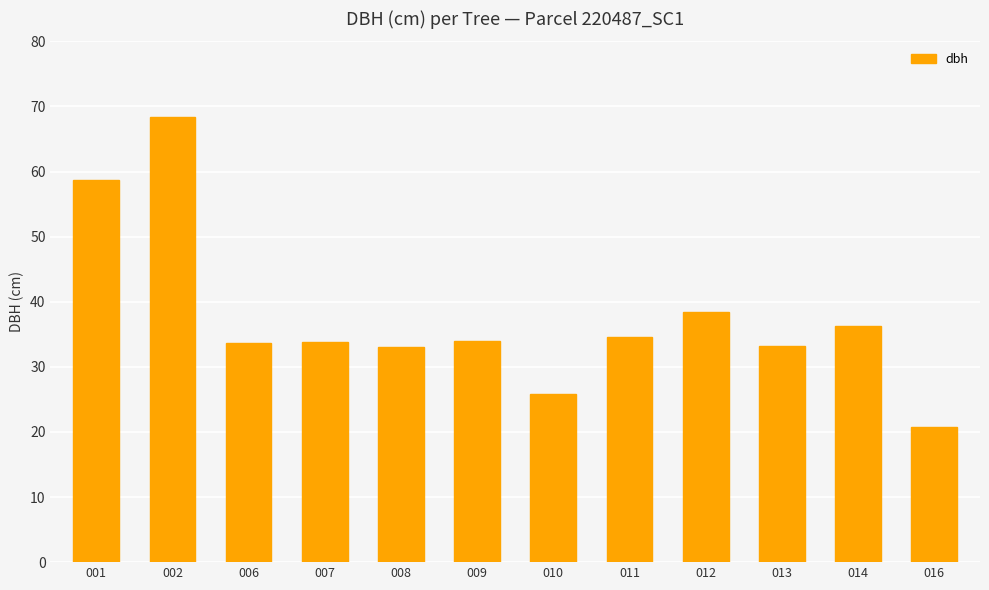

Is it true that the value at 016 is 33.9?

False